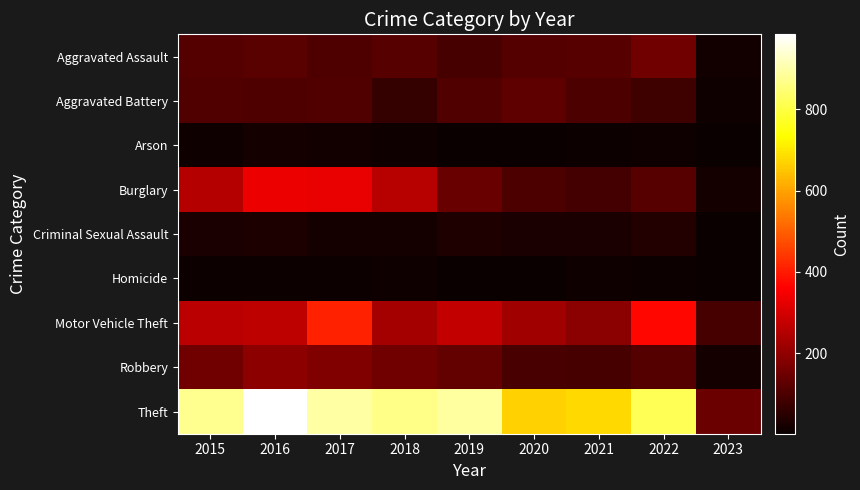

Between 2016 and 2020, which is larger?

2016